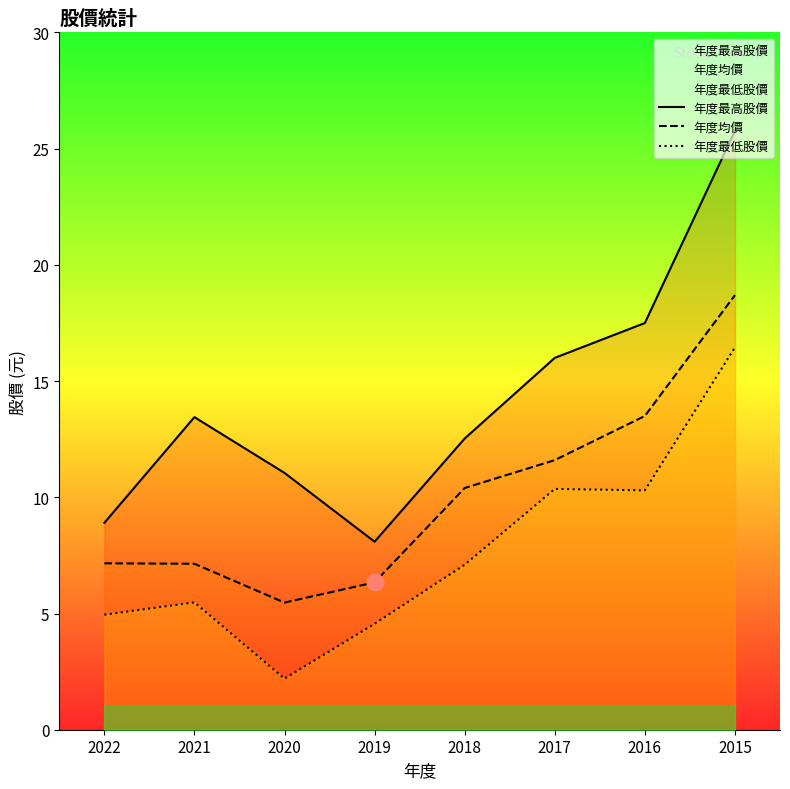

At 2015, list the series in order from smallest to largest.

年度最低股價, 年度均價, 年度最高股價